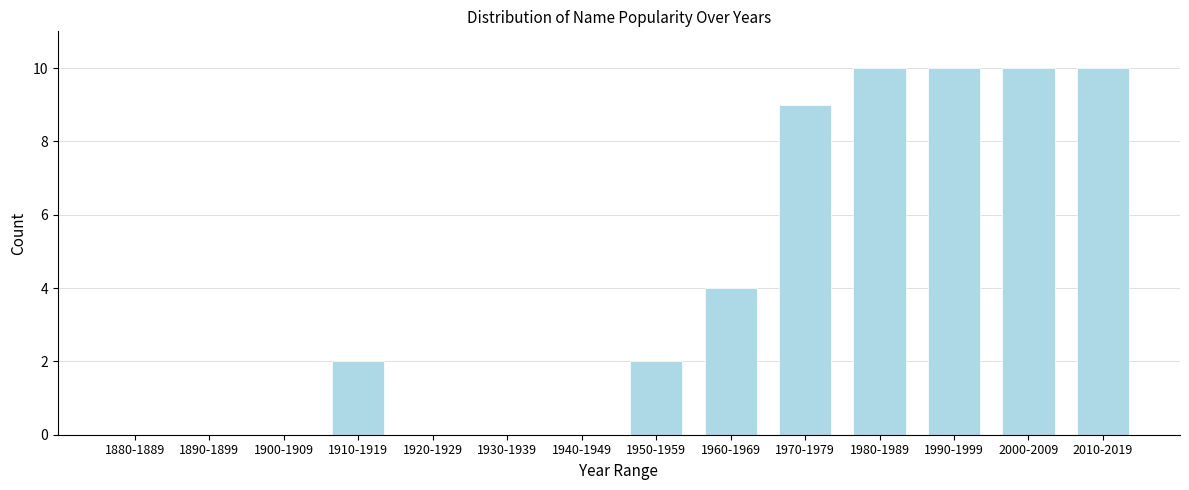

Reading left to right, list all the values displayed in this chart.

1880-1889=0	1890-1899=0	1900-1909=0	1910-1919=2	1920-1929=0	1930-1939=0	1940-1949=0	1950-1959=2	1960-1969=4	1970-1979=9	1980-1989=10	1990-1999=10	2000-2009=10	2010-2019=10